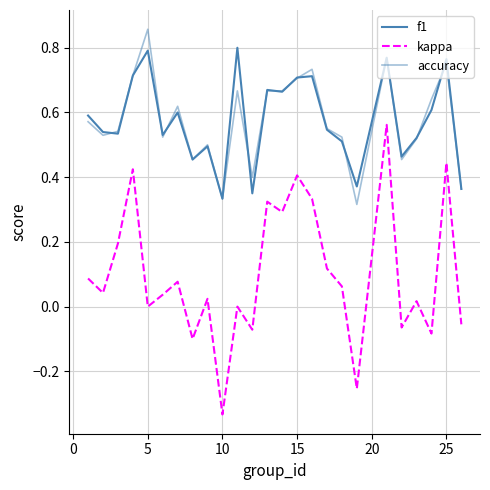

How many lines are shown in the chart?

3